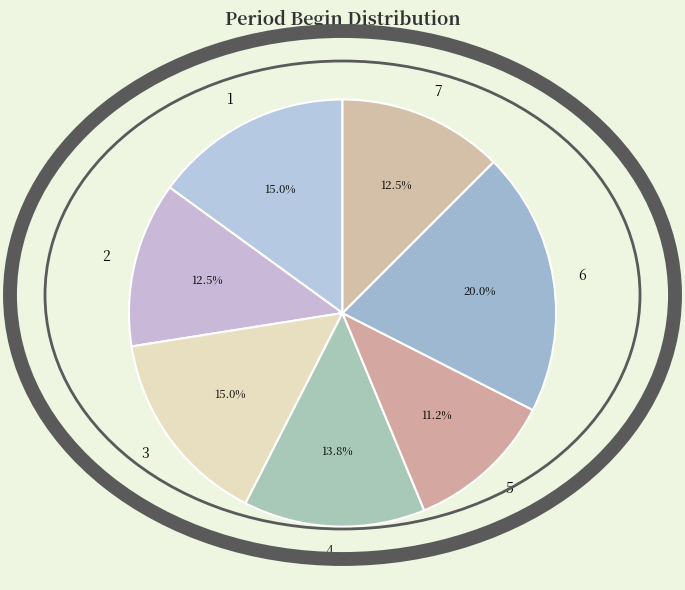

To the nearest percent, what is the combined percentage of 3 and 6?

35%